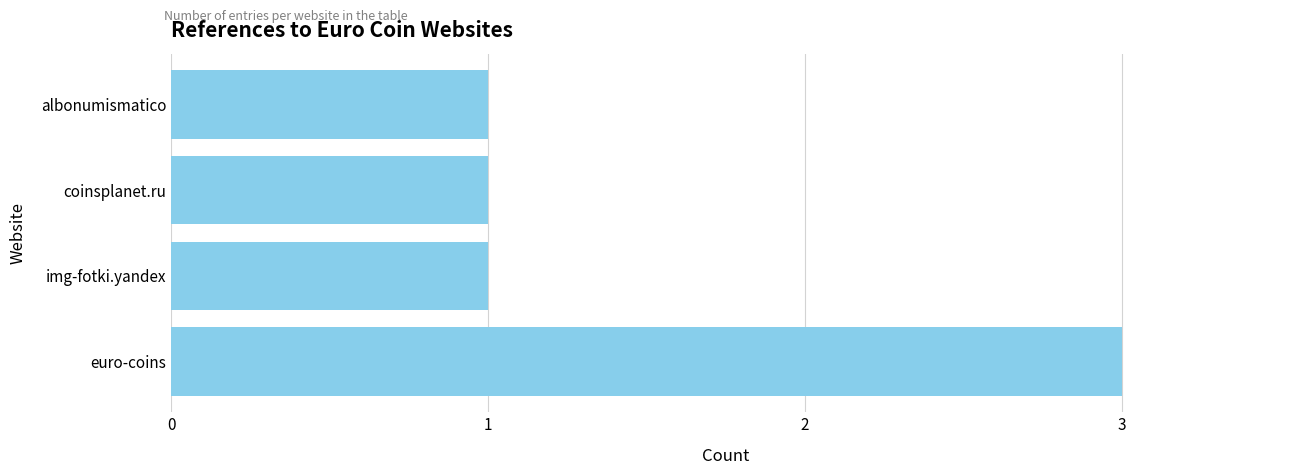

Reading bottom to top, what are all the values shown in this chart?

3	1	1	1